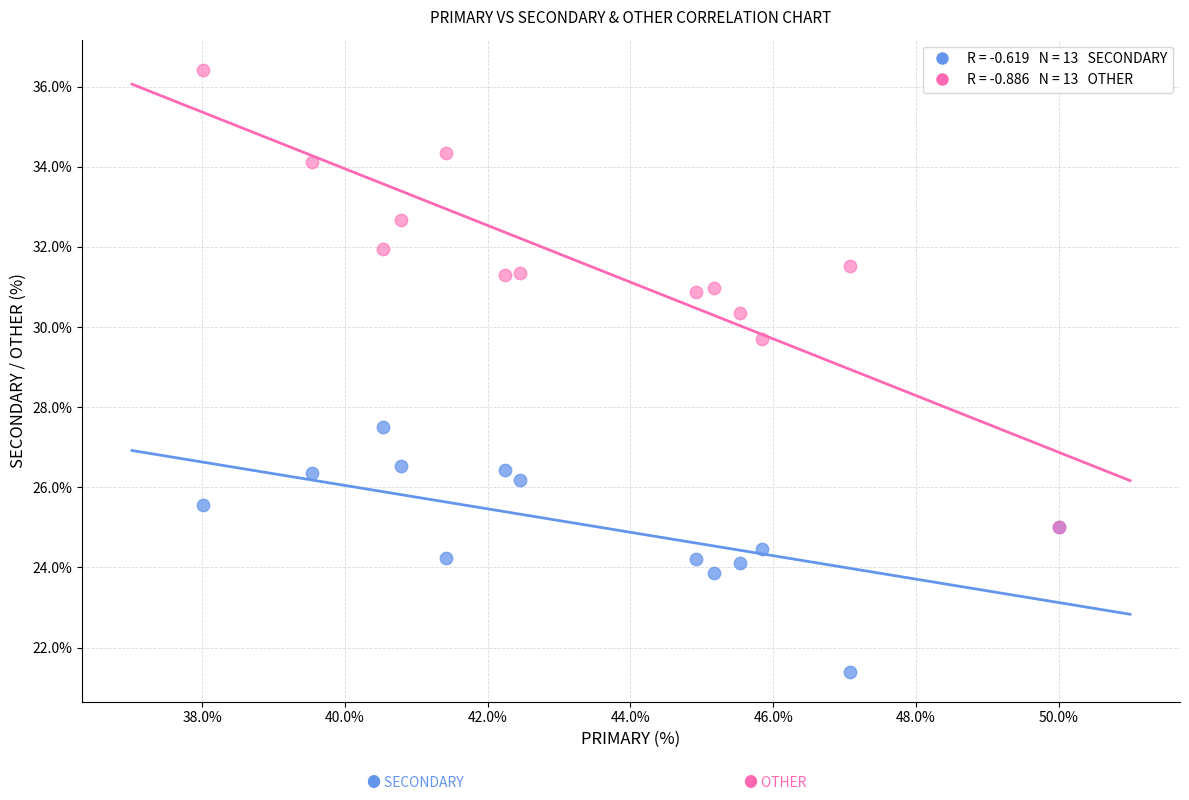

Across all series, what Y value is closest to 28?

27.5